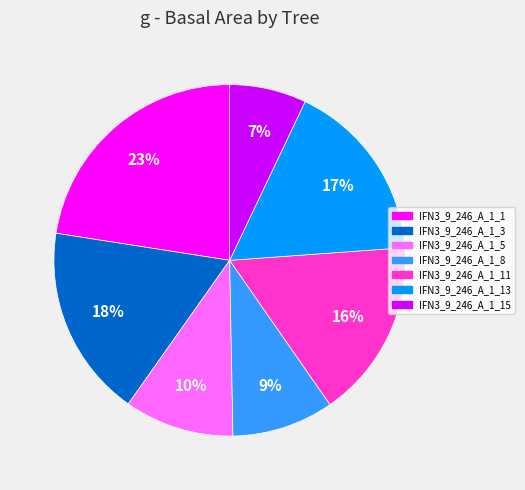

To the nearest percent, what portion does IFN3_9_246_A_1_5 represent?

10%